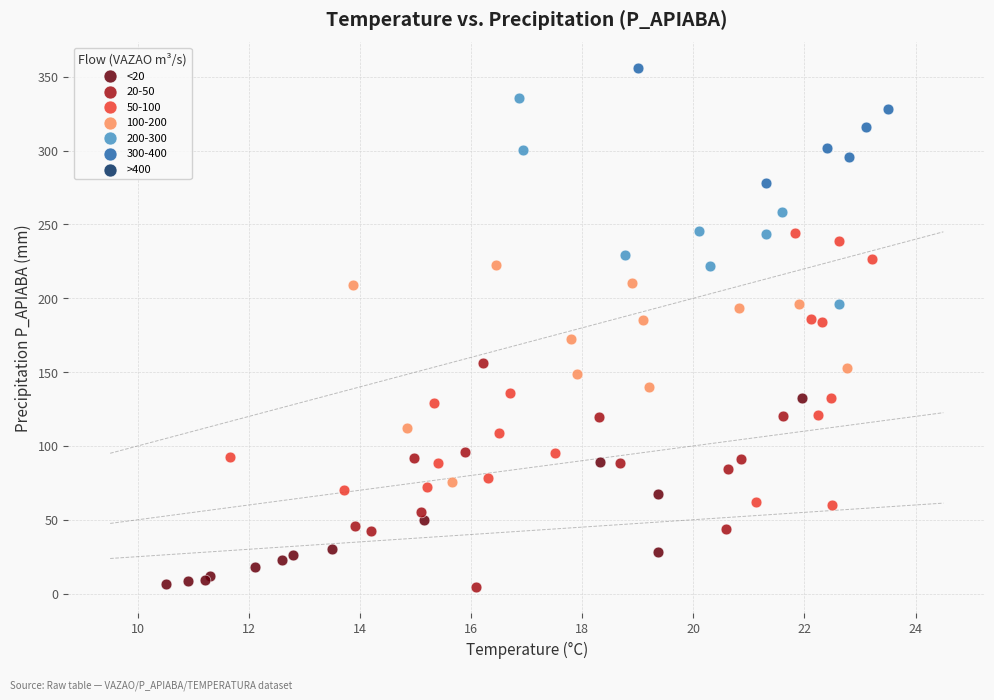

Which series reaches the maximum Y coordinate?

300-400